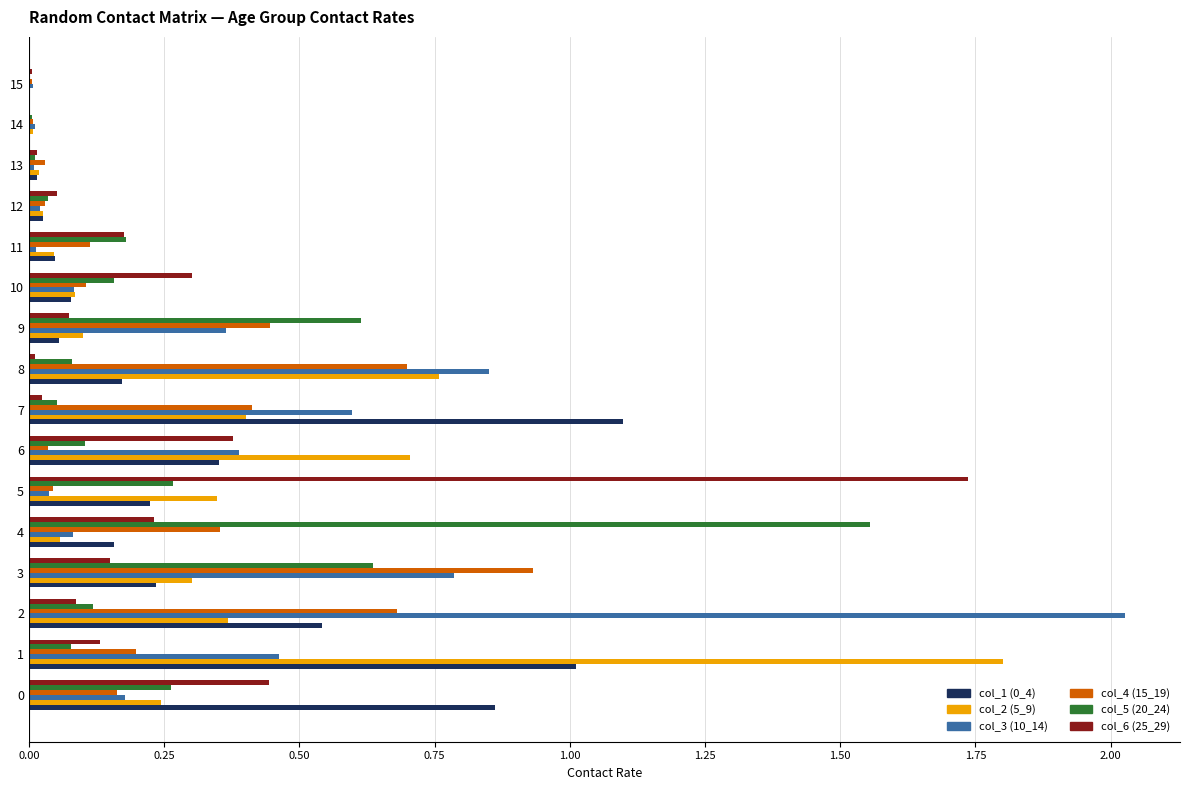

The col_3 (10_14) series shows 0.6 at 6. True or false?

False